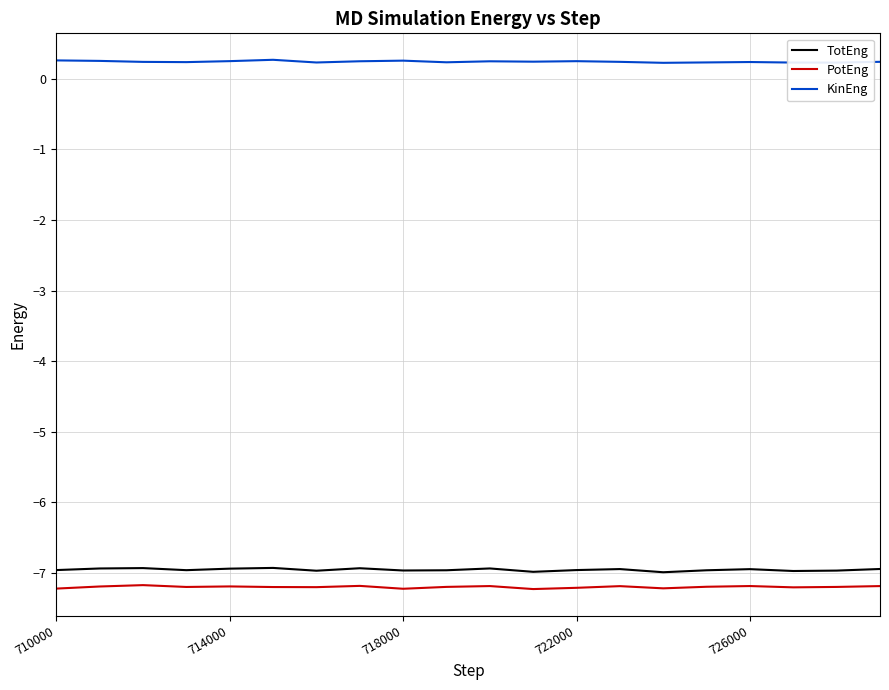

What is the sum of all PotEng values?

-144.0